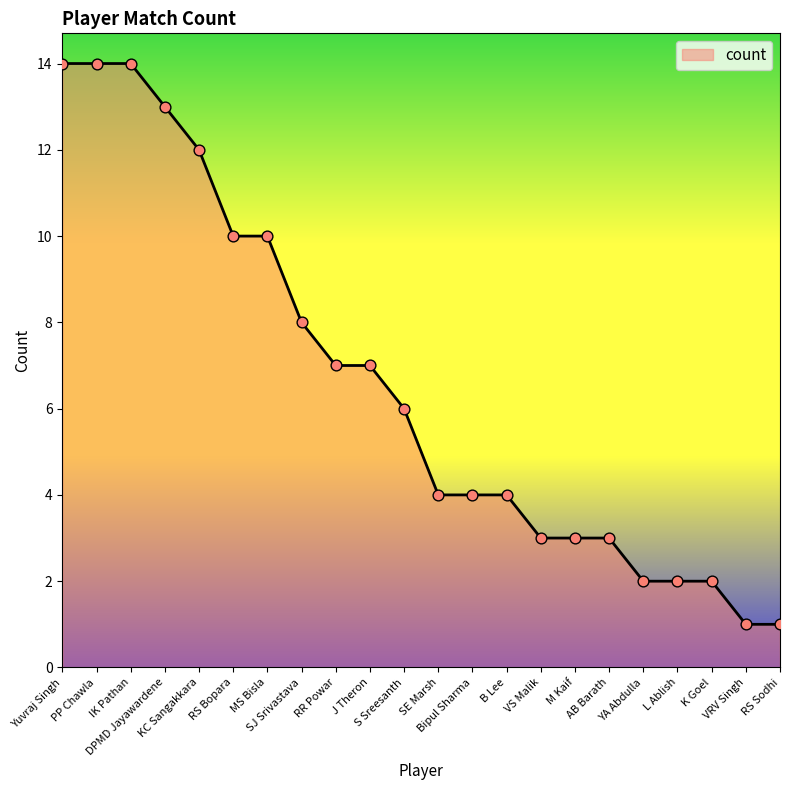

What is the maximum value shown in the chart?

14